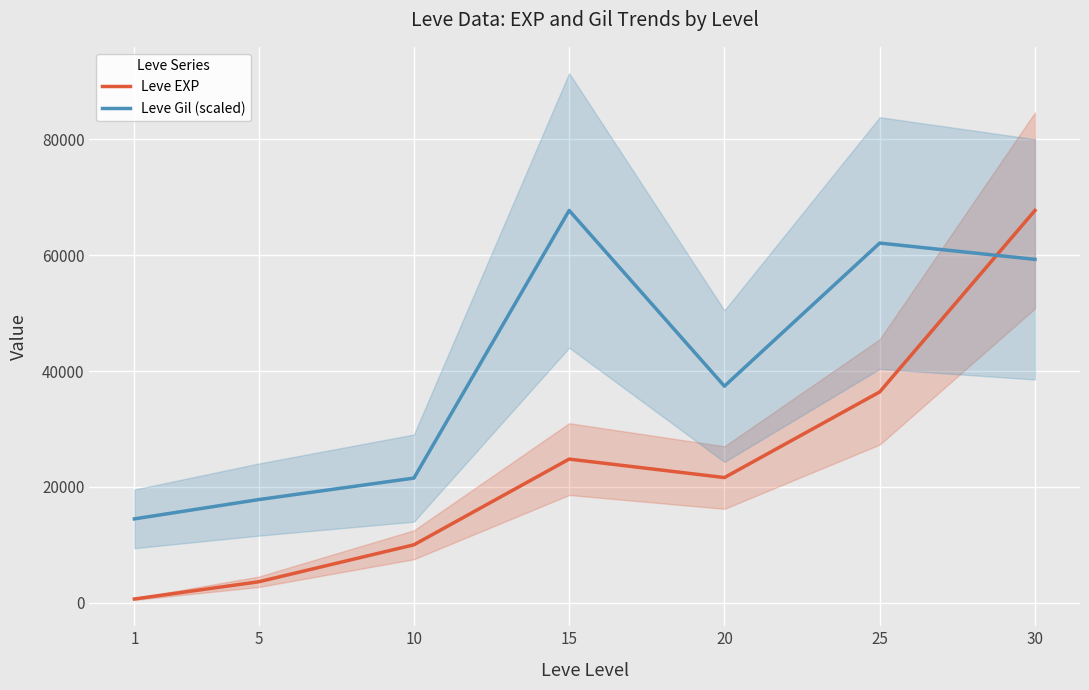

At how many categories does at least one series exceed 19605?

5